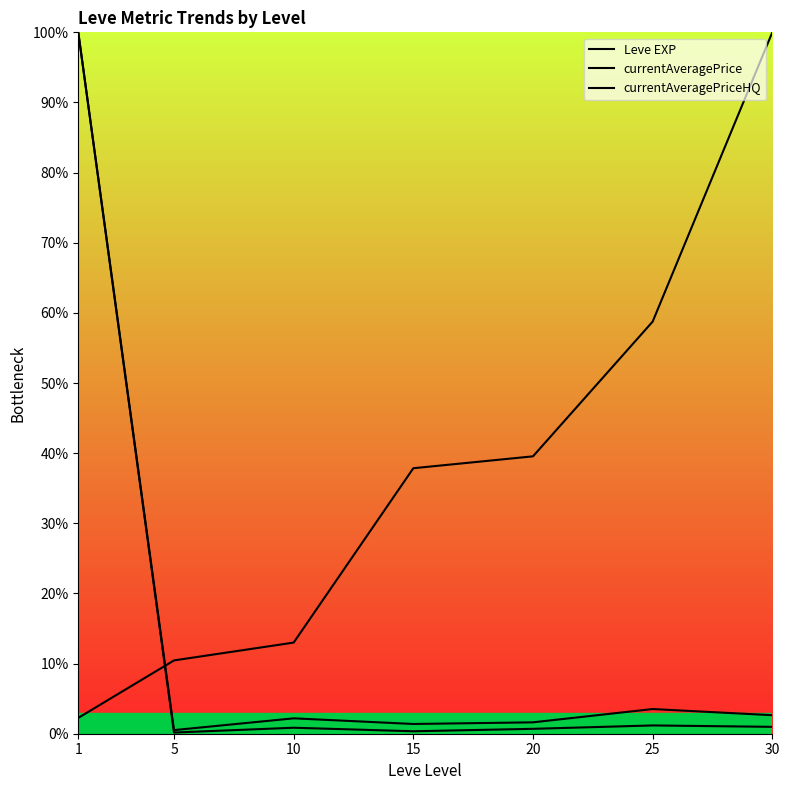

Between 1 and 15, which series saw the biggest shift?

currentAveragePrice